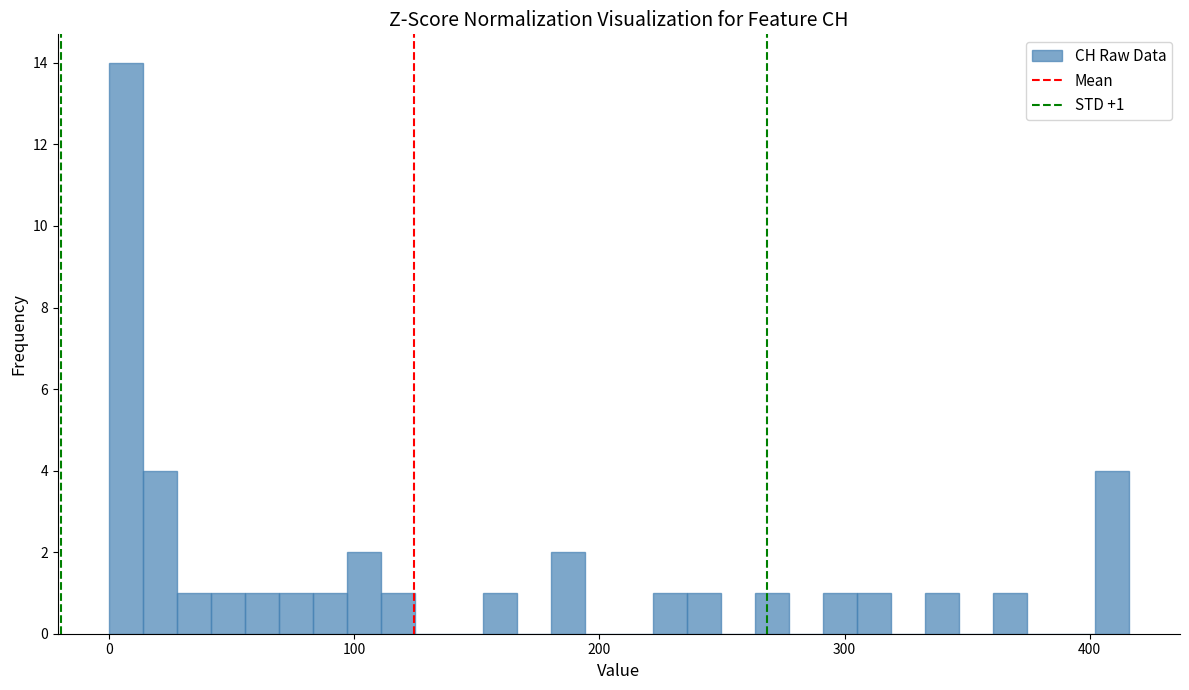

Around what value on the x-axis is the tallest bar? Give the approximate position of its centre, as read against the axis.

10